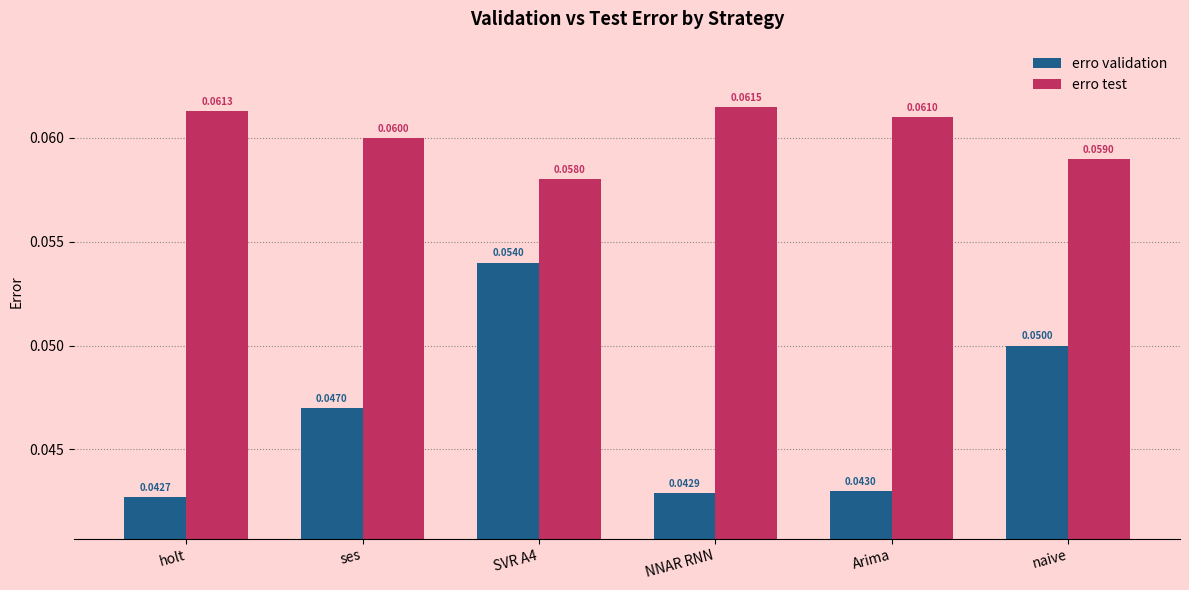

The erro validation series shows 0.1 at holt. True or false?

False